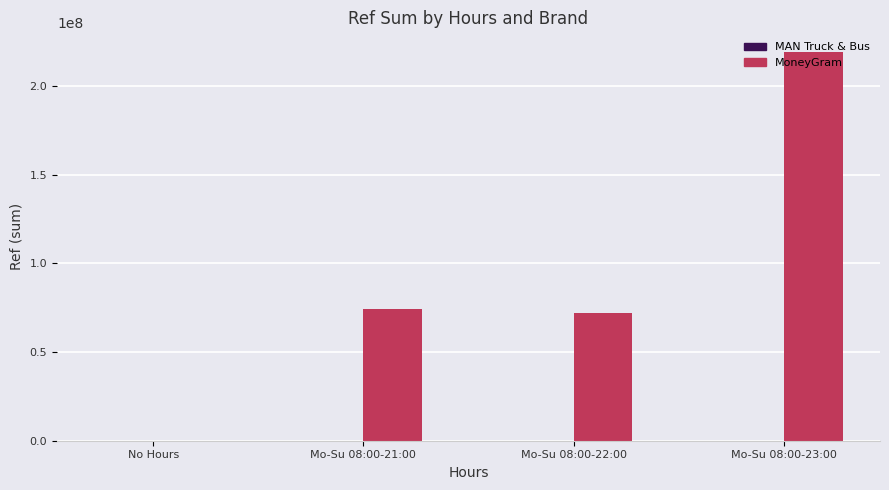

Which label corresponds to the largest value in the chart?

Mo-Su 08:00-23:00